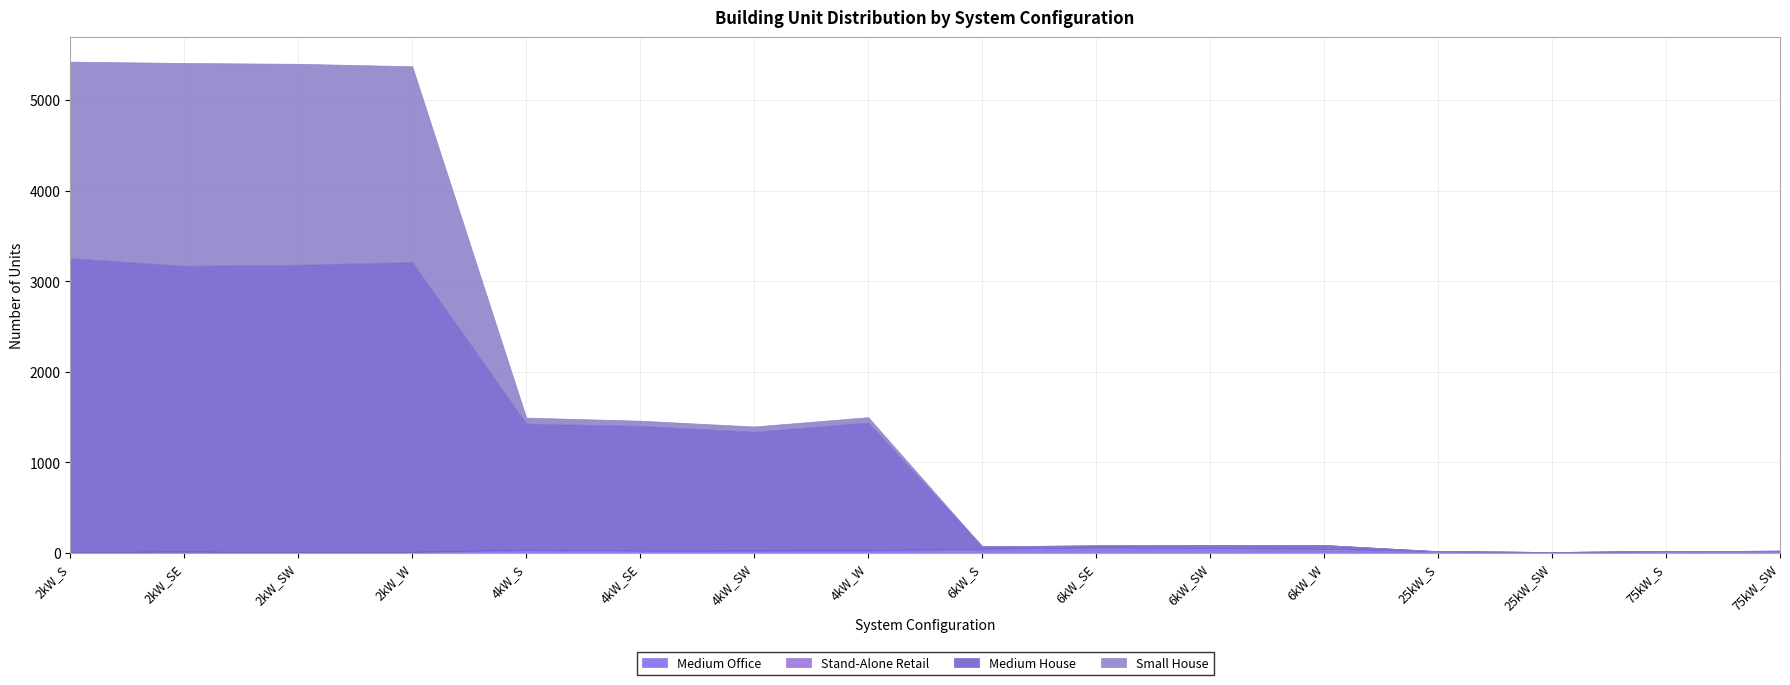

Between 4kW_SE and 75kW_S, which series saw the biggest shift?

Medium House